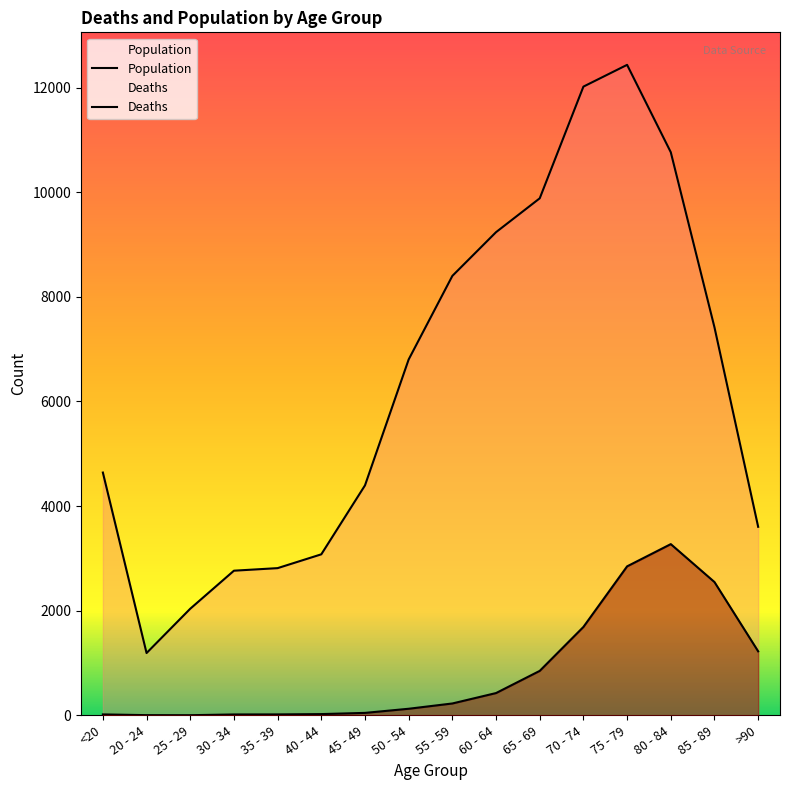

True or false: Population and Deaths cross at least once.

False